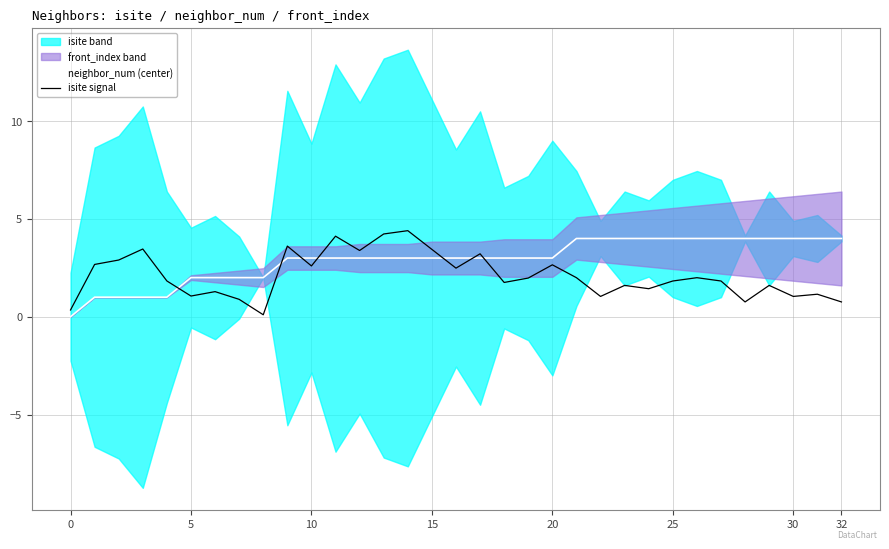

The isite signal series shows 0.6 at 20. True or false?

False